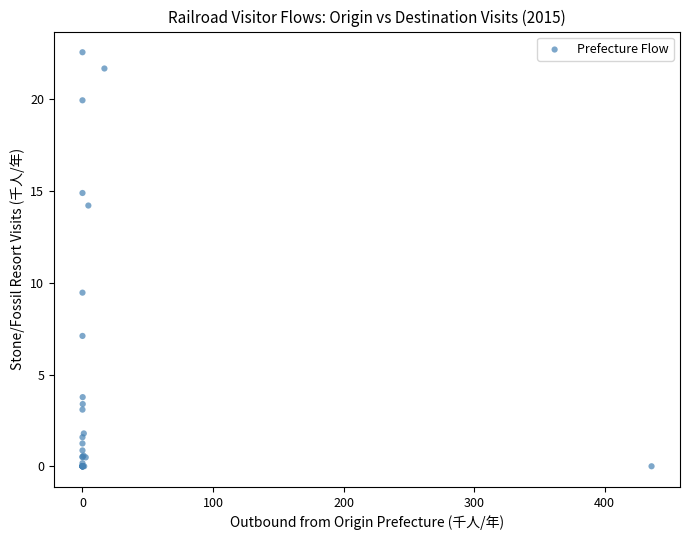

What Y value in the scatter plot is closest to 11?

9.5